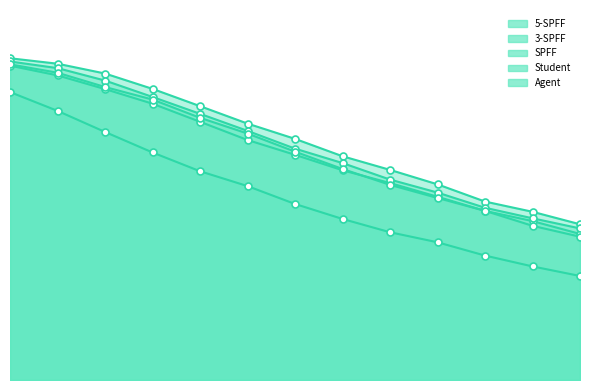

What is the difference between the maximum and minimum values in the Student series?

25.6